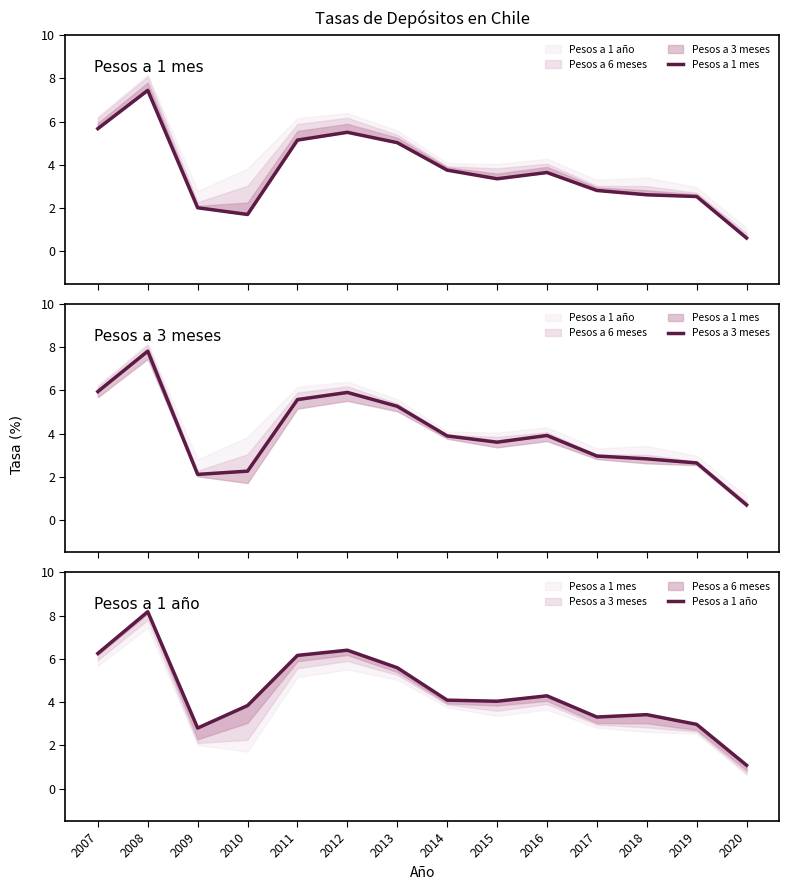

At which label does Pesos a 1 mes first exceed 3?

2007